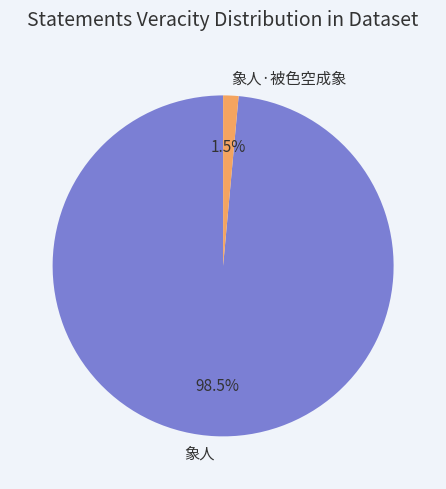

Does 象人·被色空成象 represent more than half of the total?

No